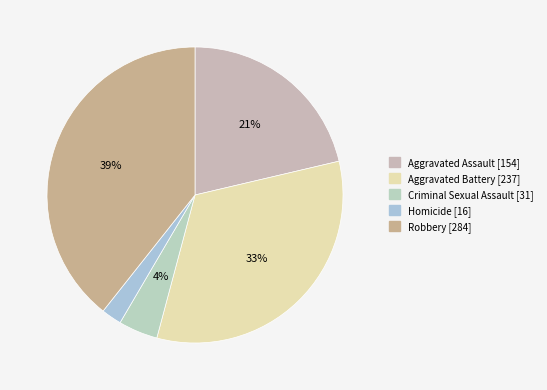

Is it true that Aggravated Battery is 33% of the pie?

True